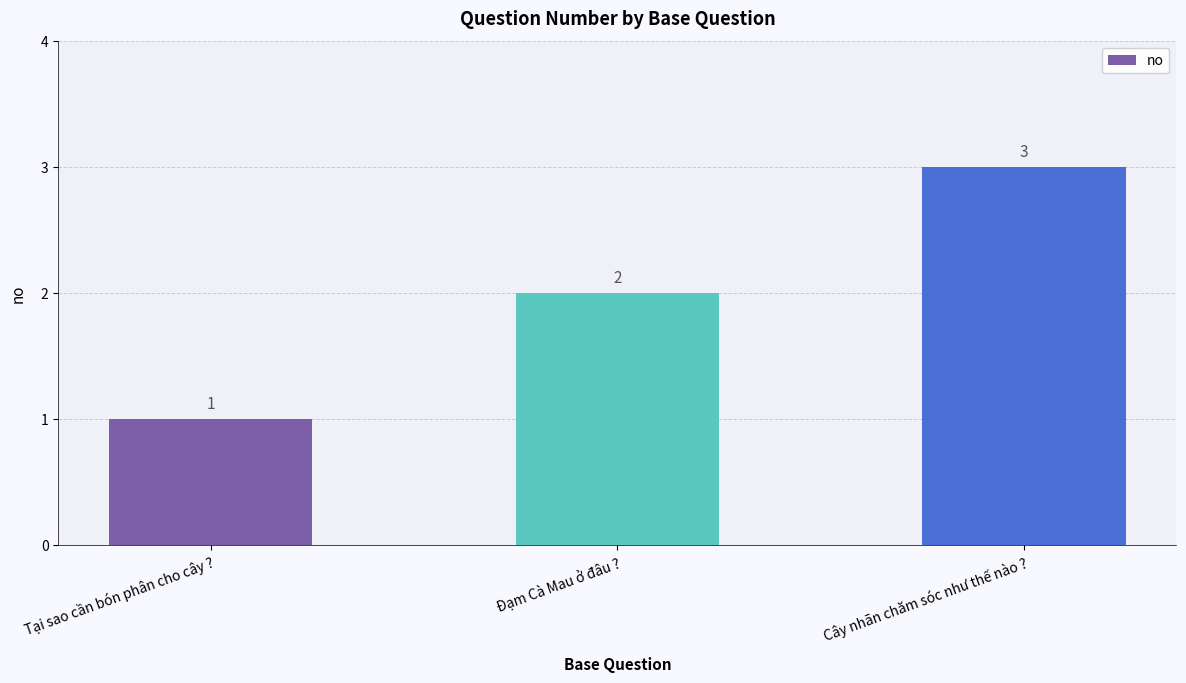

At which category does the chart reach its peak across all series?

Cây nhãn chăm sóc như thế nào ?